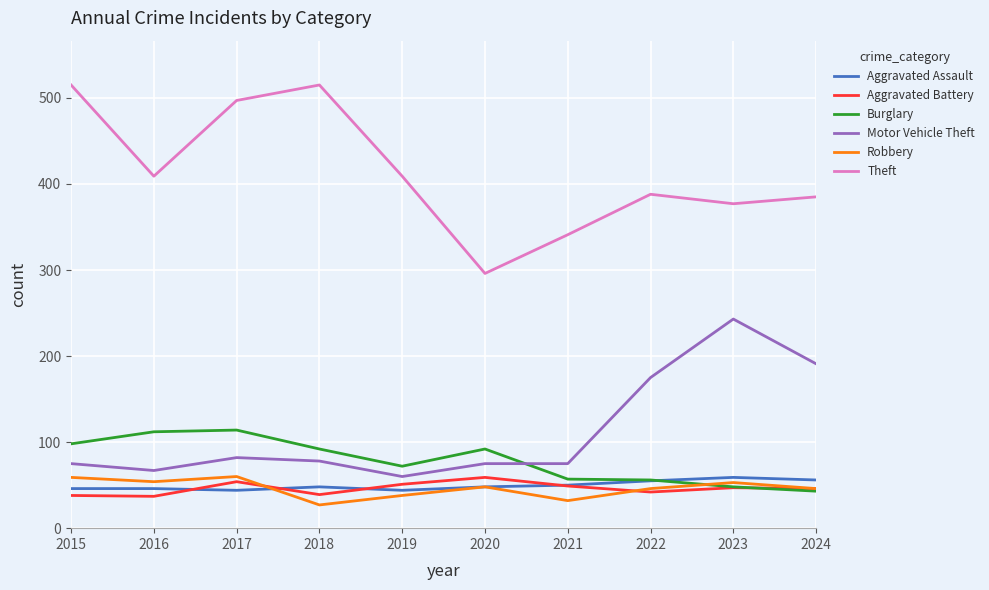

True or false: Motor Vehicle Theft and Robbery cross at least once.

False